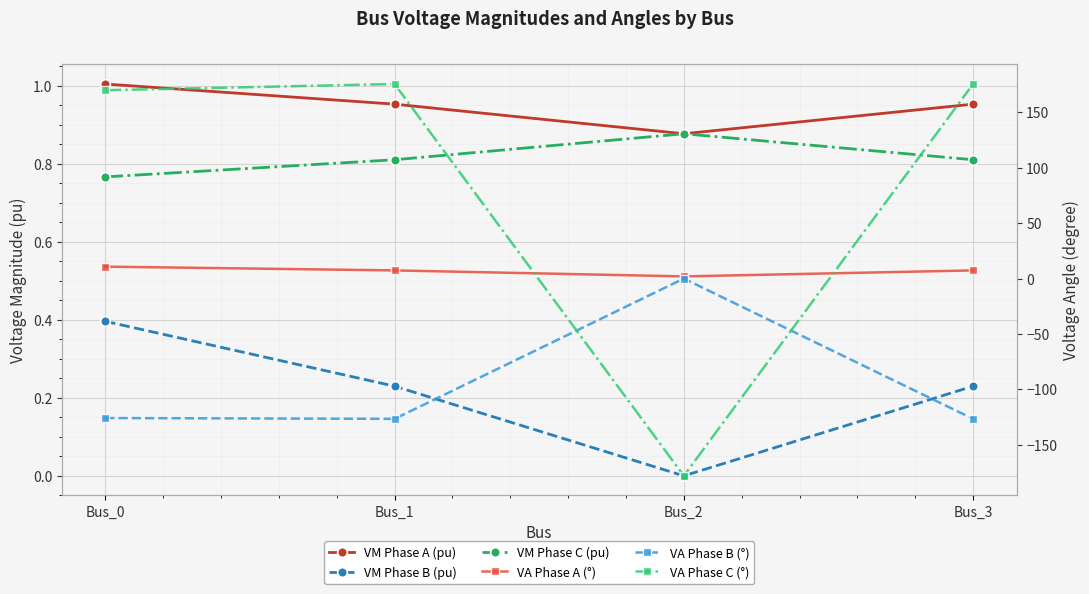

True or false: VM Phase A (pu) has a value of 0.6 at Bus_1.

False